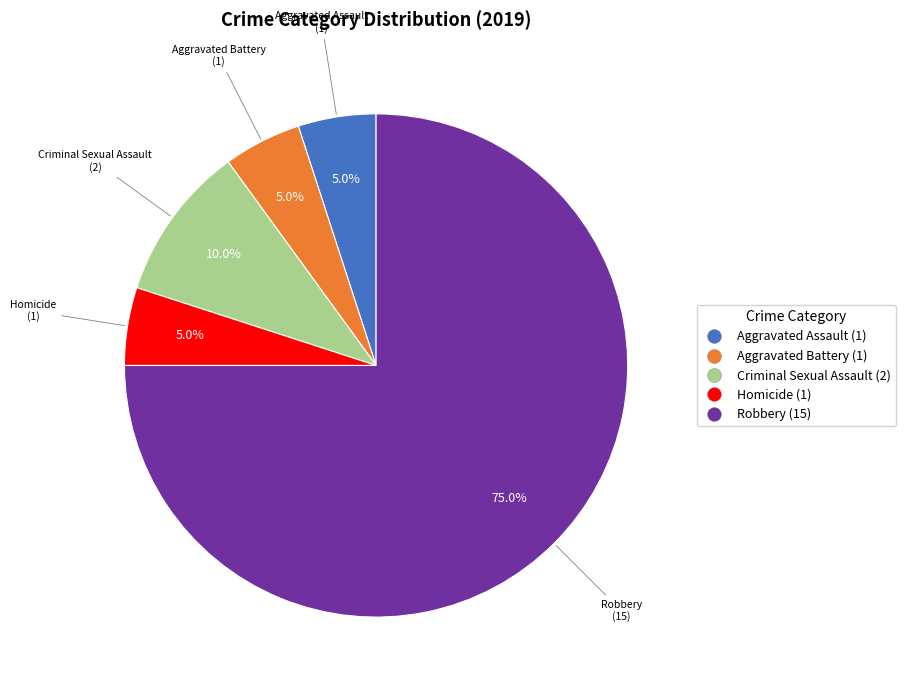

Approximately how many times larger is the value at Homicide compared to Criminal Sexual Assault?

0.5